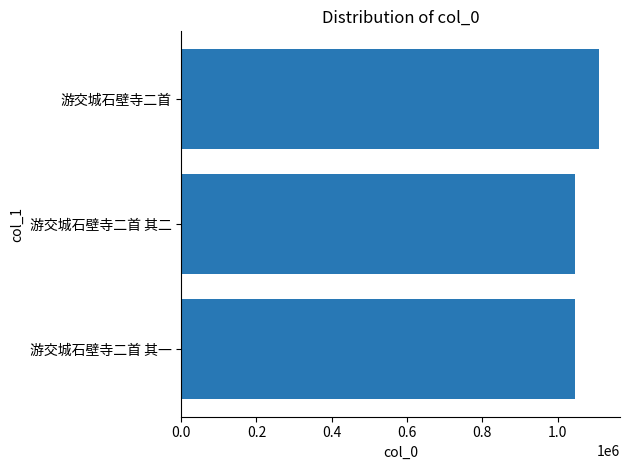

At which label is the value closest to 1078060?

游交城石壁寺二首 其二